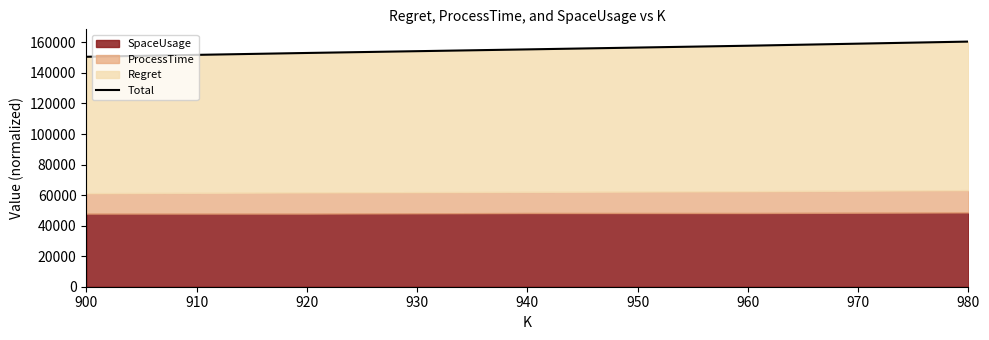

What is the average value?

155495.9